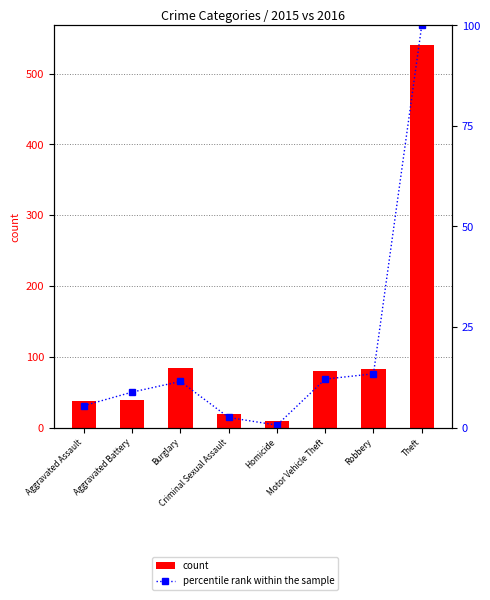

What is the maximum value shown in the chart?

541.0